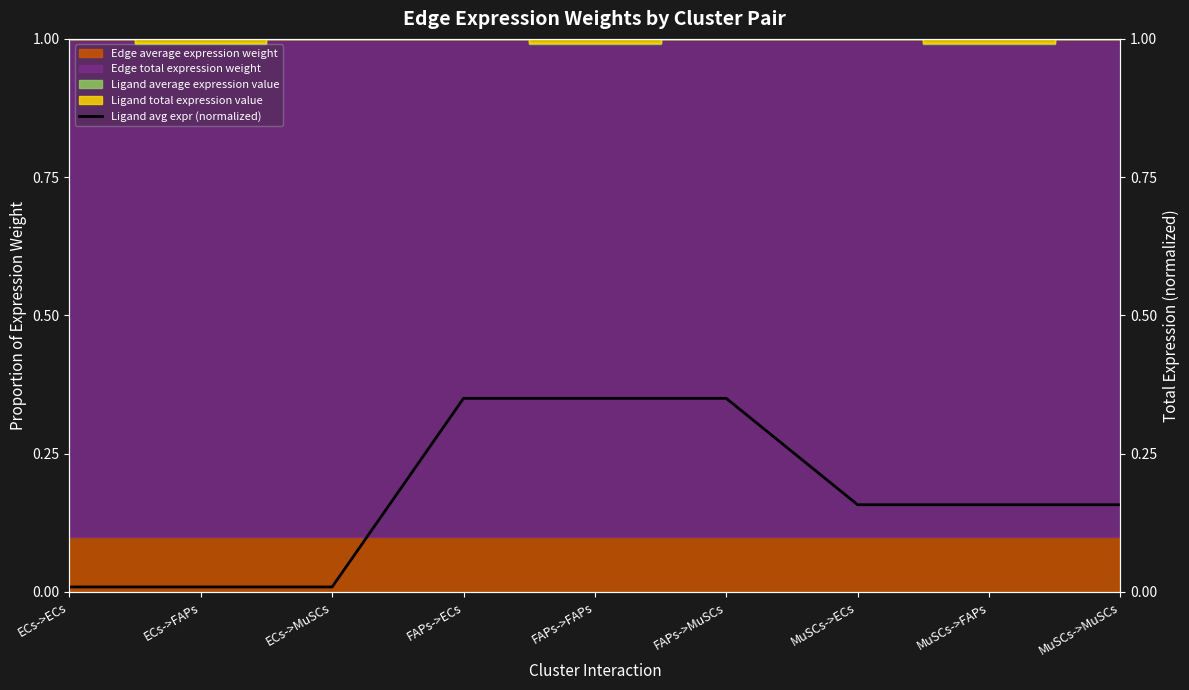

Rank the categories by value from lowest to highest.

ECs->ECs, ECs->FAPs, ECs->MuSCs, MuSCs->ECs, MuSCs->FAPs, MuSCs->MuSCs, FAPs->ECs, FAPs->FAPs, FAPs->MuSCs